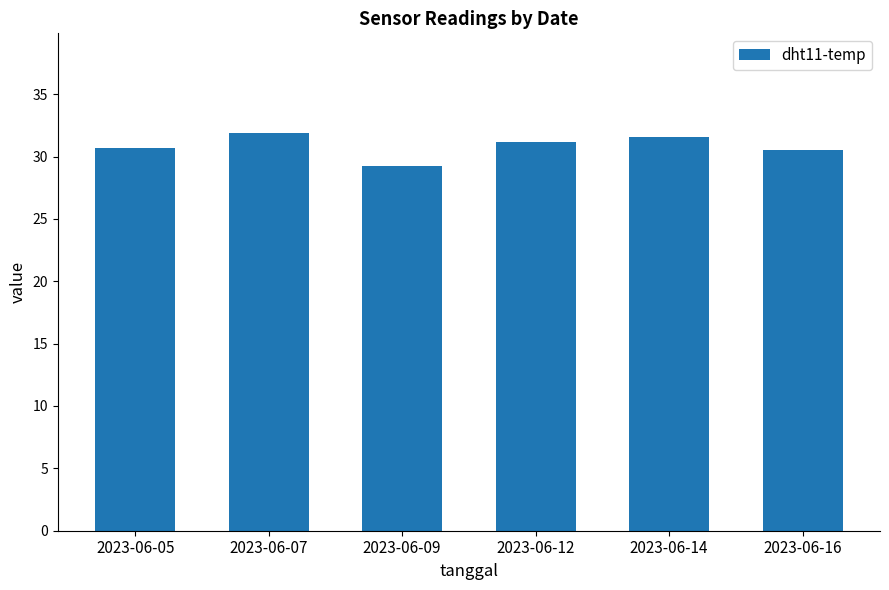

What is the value of the 2nd bar from the left?

31.9